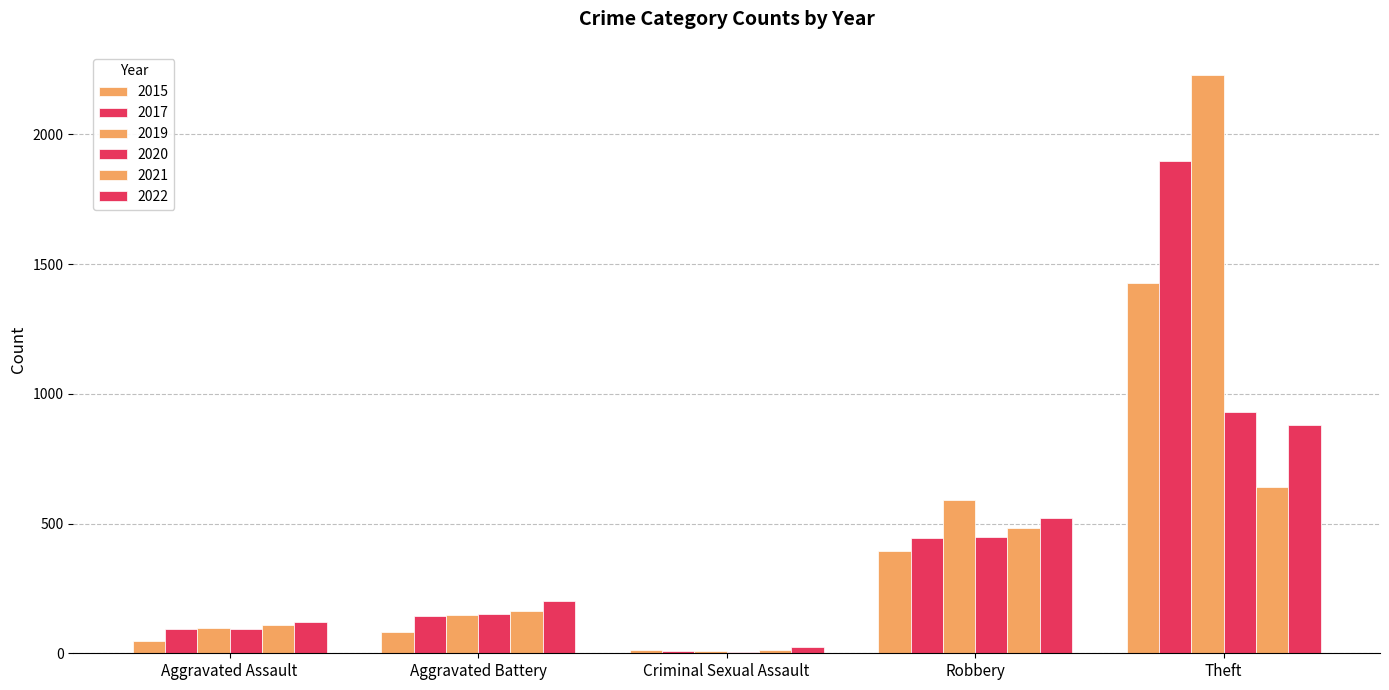

Count the number of data series in this chart.

6